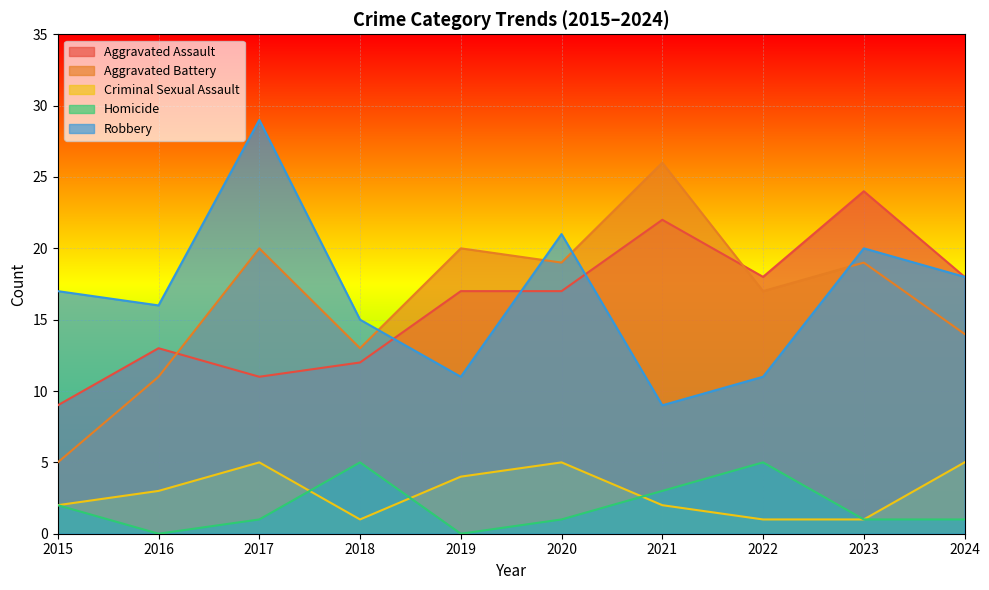

Reading right to left, list all the values displayed in this chart.

Aggravated Assault: 2024=18	2023=24	2022=18	2021=22	2020=17	2019=17	2018=12	2017=11	2016=13	2015=9
Aggravated Battery: 2024=14	2023=19	2022=17	2021=26	2020=19	2019=20	2018=13	2017=20	2016=11	2015=5
Criminal Sexual Assault: 2024=5	2023=1	2022=1	2021=2	2020=5	2019=4	2018=1	2017=5	2016=3	2015=2
Homicide: 2024=1	2023=1	2022=5	2021=3	2020=1	2019=0	2018=5	2017=1	2016=0	2015=2
Robbery: 2024=18	2023=20	2022=11	2021=9	2020=21	2019=11	2018=15	2017=29	2016=16	2015=17